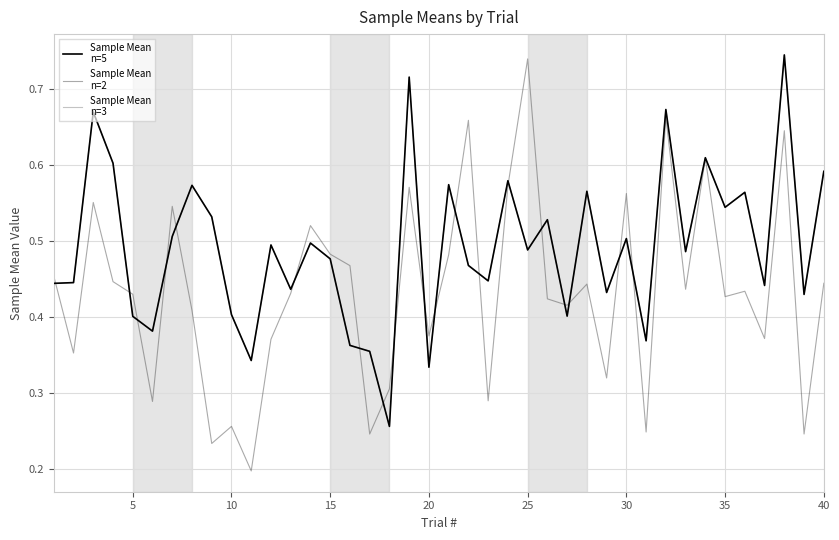

Is it true that Sample Mean
n=3 equals 0.3 at 20?

True